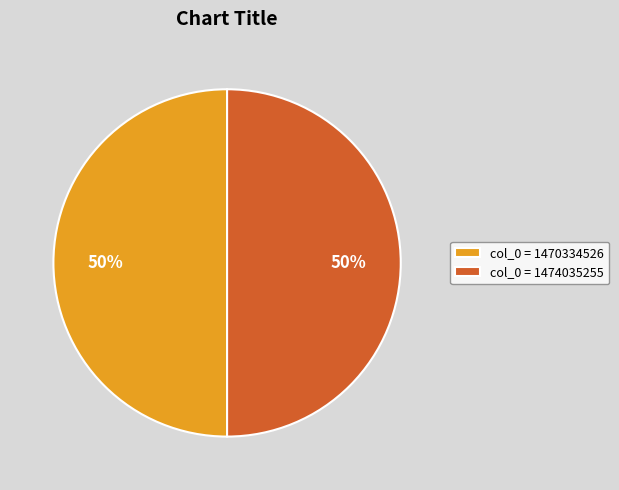

Combined, do col_0 = 1474035255 and col_0 = 1470334526 account for over 50%?

Yes